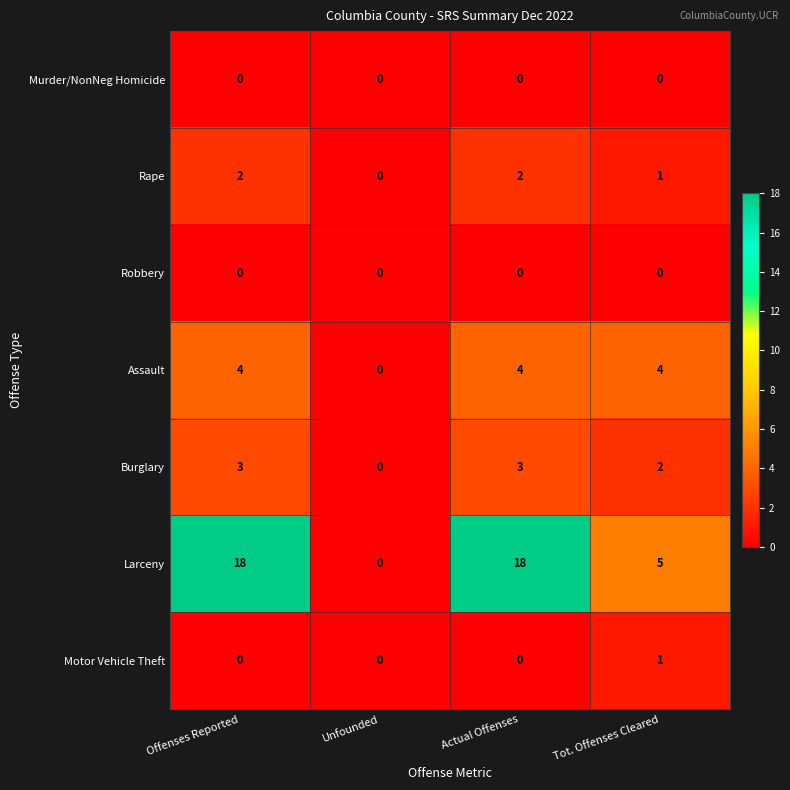

Which series has the widest spread of values?

Larceny